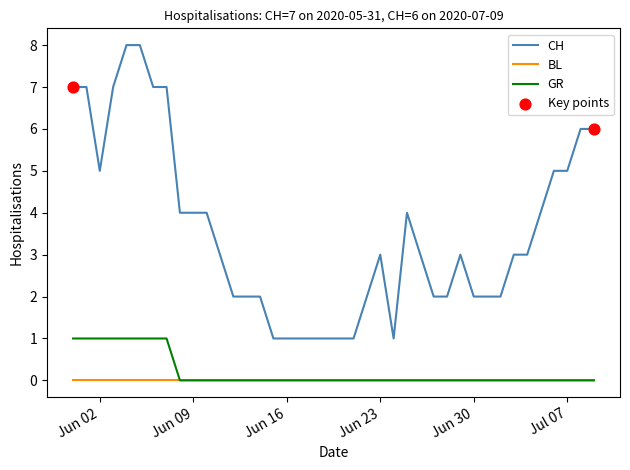

List the series in order of their peak value, lowest first.

BL, GR, CH